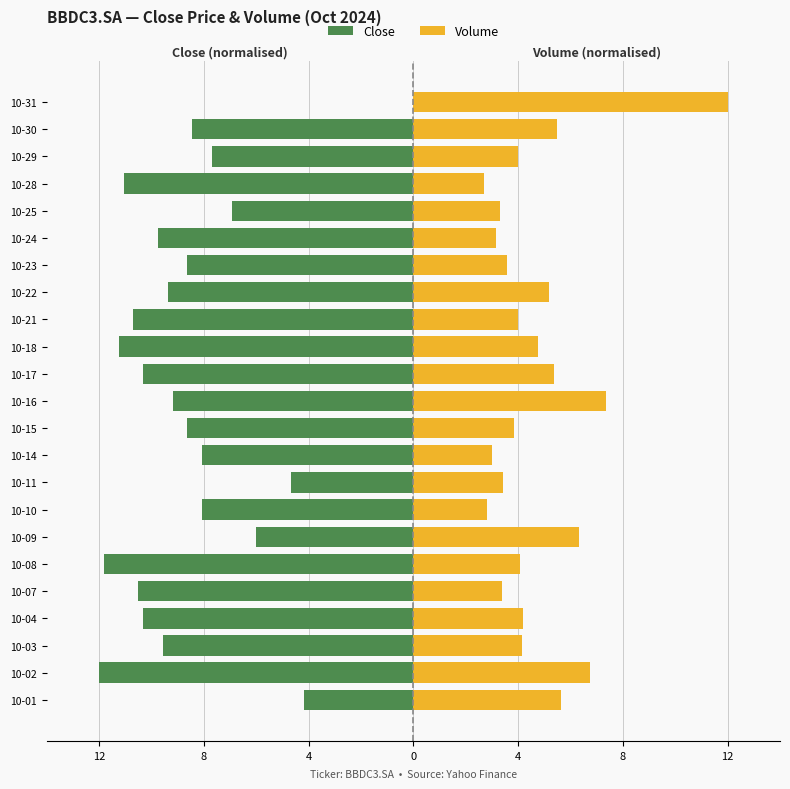

What are all the series names shown in the legend?

Close, Volume